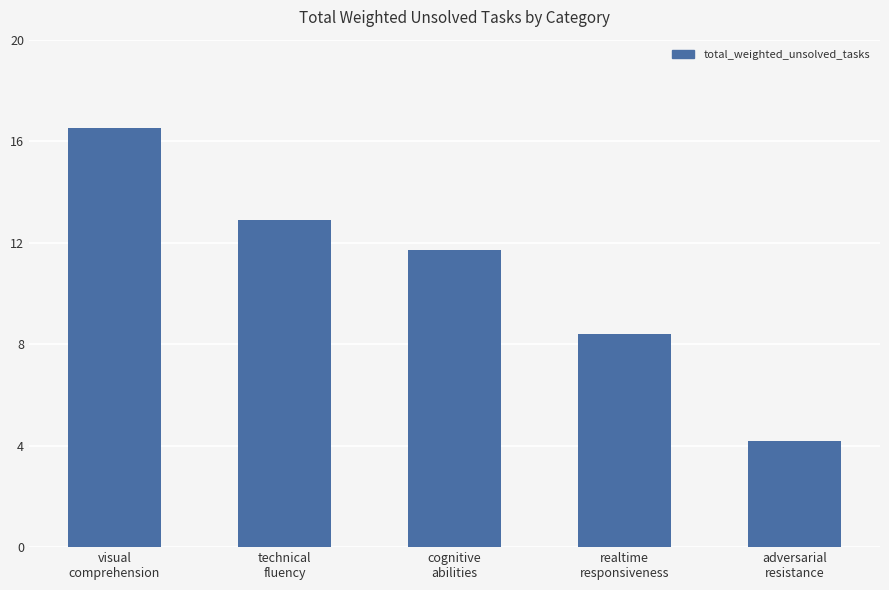

What is the difference between the values at realtime
responsiveness and visual
comprehension?

8.1